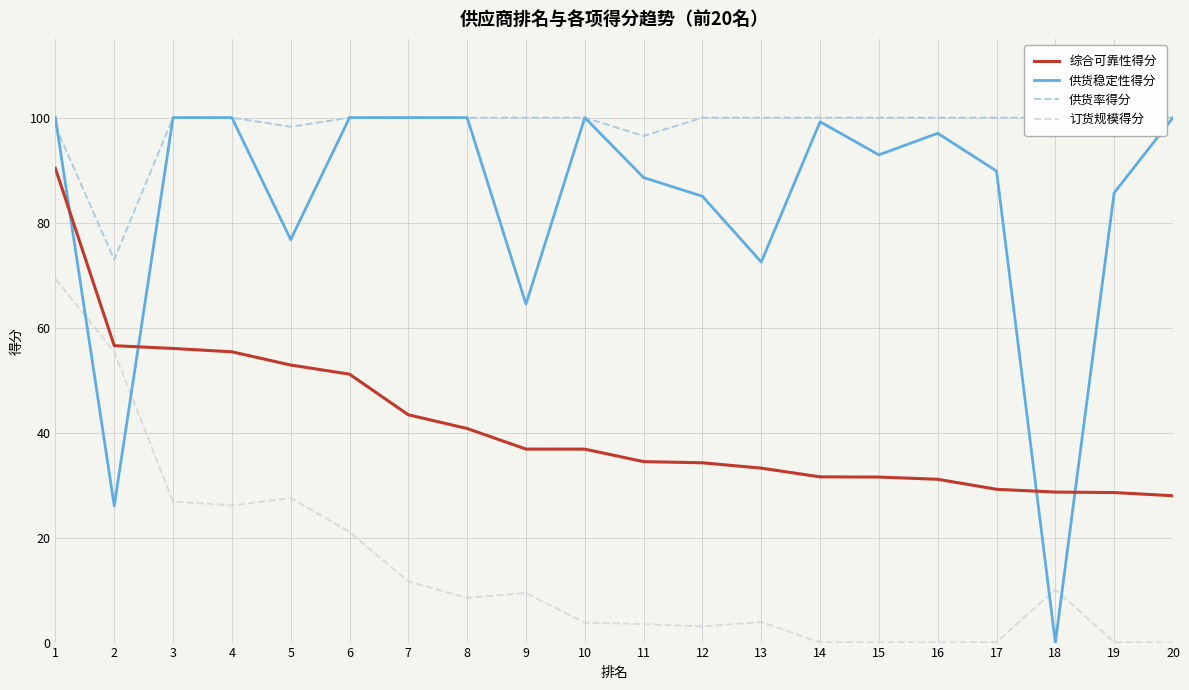

The value of 订货规模得分 at 1 is 39.9. True or false?

False